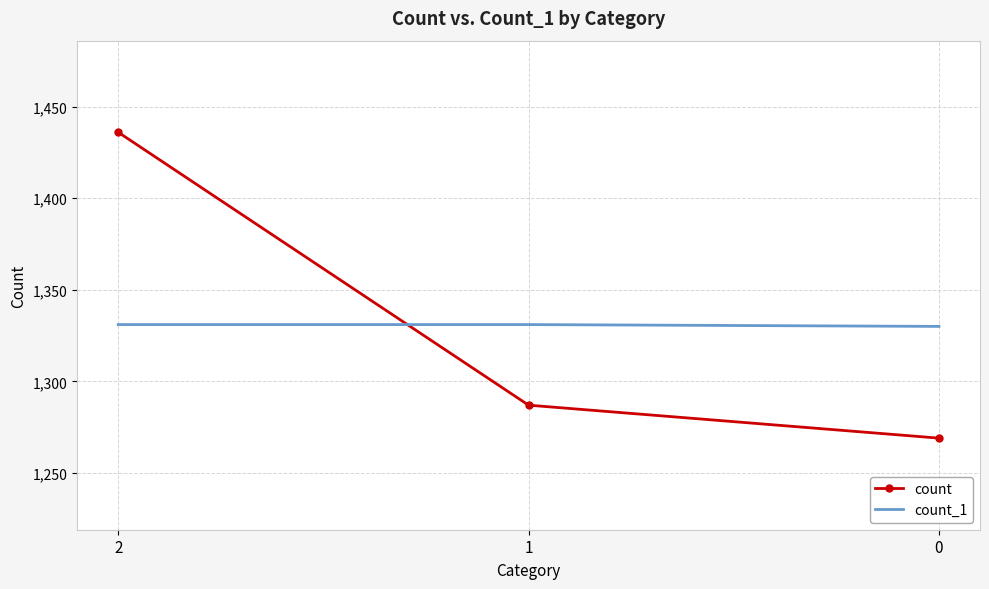

The count_1 series shows 709 at 0. True or false?

False